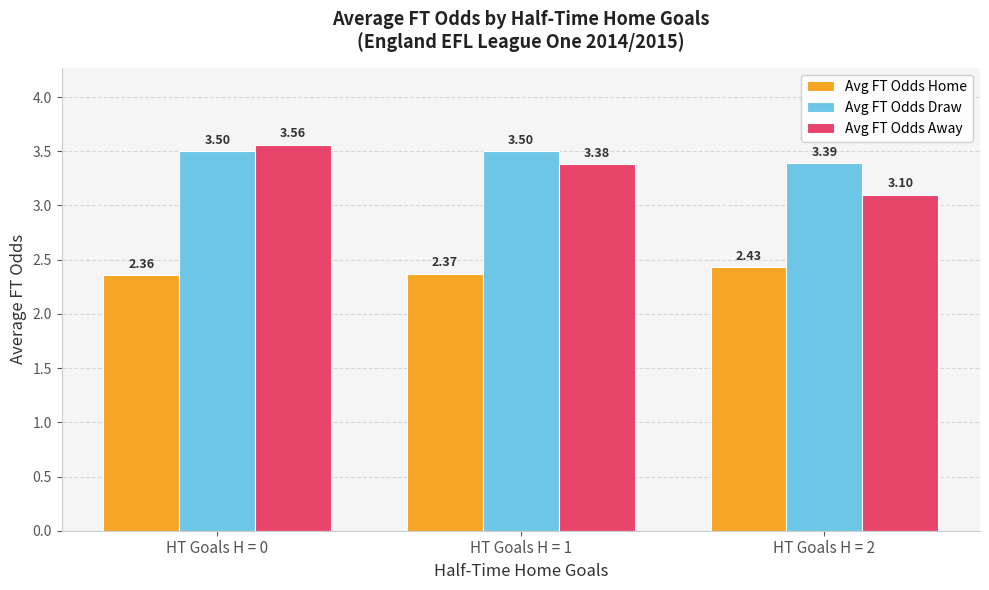

What is the value of the Avg FT Odds Draw bar at the 1st from the left?

3.5